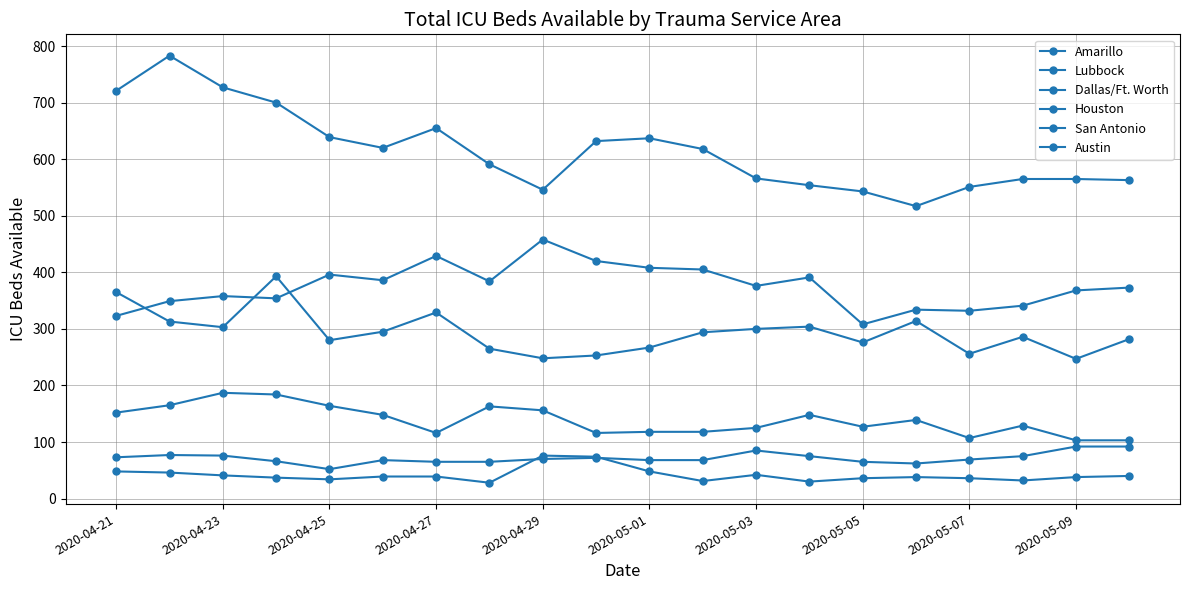

What is the minimum value for Austin?

103